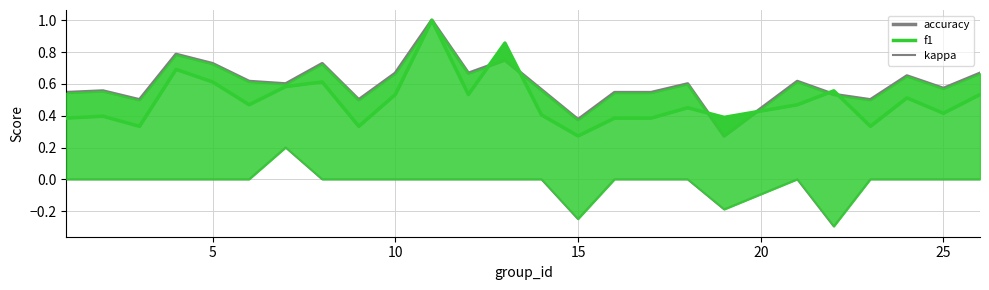

Reading left to right, transcribe all the data shown in this chart.

accuracy: 0.5	0.6	0.5	0.8	0.7	0.6	0.6	0.7	0.5	0.7	1.0	0.7	0.8	0.6	0.4	0.5	0.5	0.6	0.3	0.6	0.5	0.5	0.7	0.6	0.7
f1: 0.4	0.4	0.3	0.7	0.6	0.5	0.6	0.6	0.3	0.5	1.0	0.5	0.9	0.4	0.3	0.4	0.4	0.5	0.4	0.5	0.6	0.3	0.5	0.4	0.5
kappa: 0.0	0.0	0.0	0.0	0.0	0.0	0.2	0.0	0.0	0.0	0.0	0.0	0.0	0.0	-0.2	0.0	0.0	0.0	-0.2	0.0	-0.3	0.0	0.0	0.0	0.0